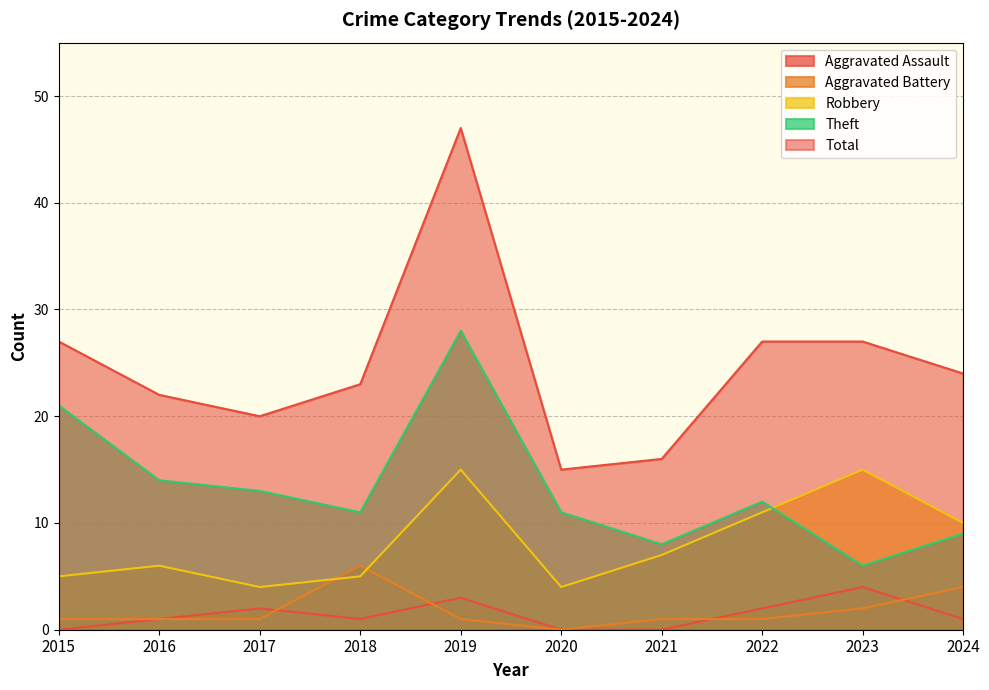

True or false: Theft and Total cross at least once.

False